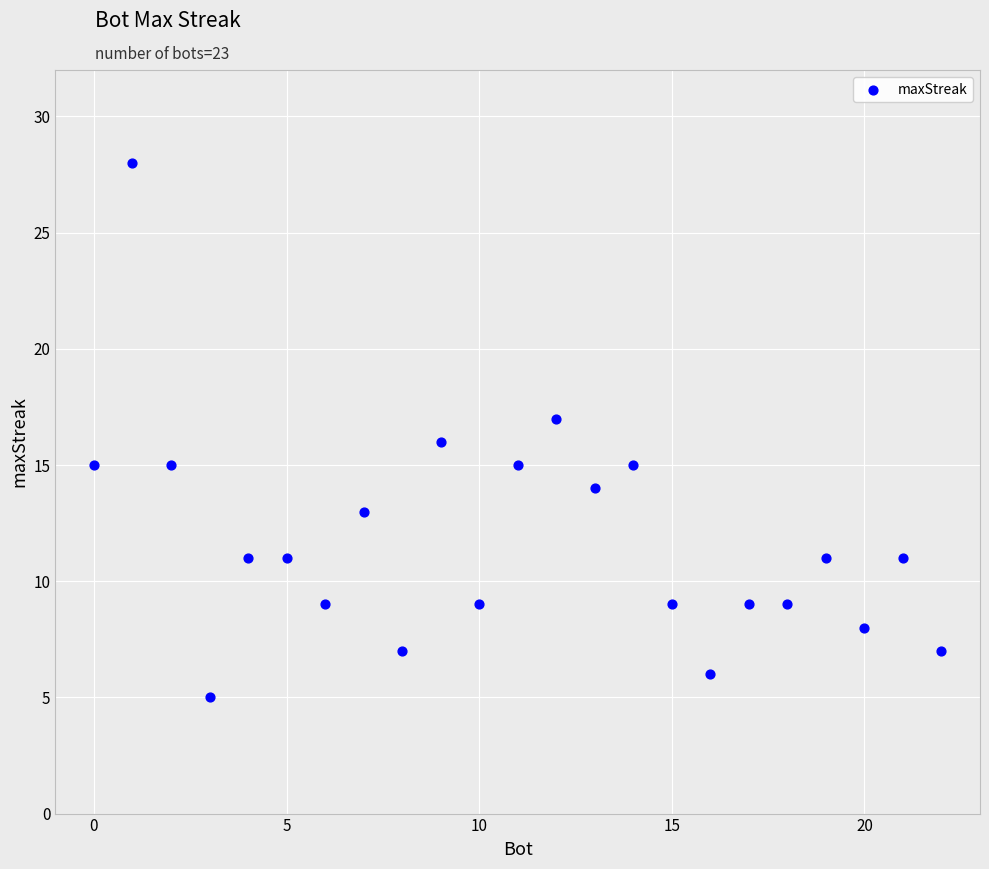

What is the range of Y values (max minus min)?

23